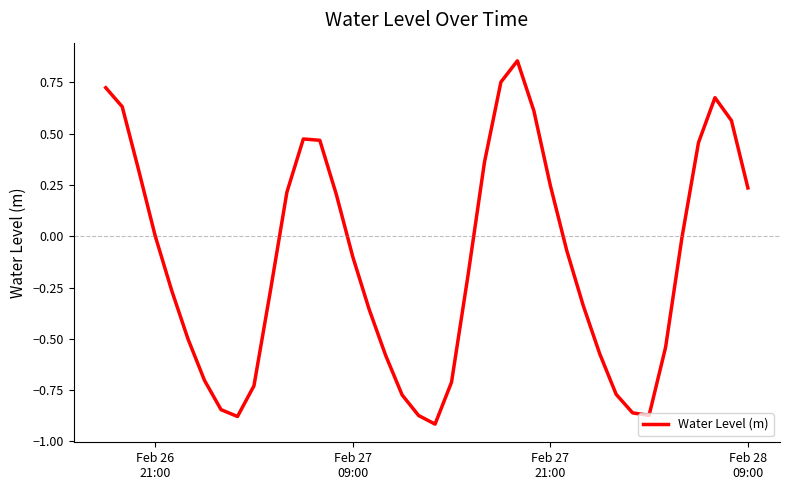

What is the difference between the maximum and minimum values?

1.8